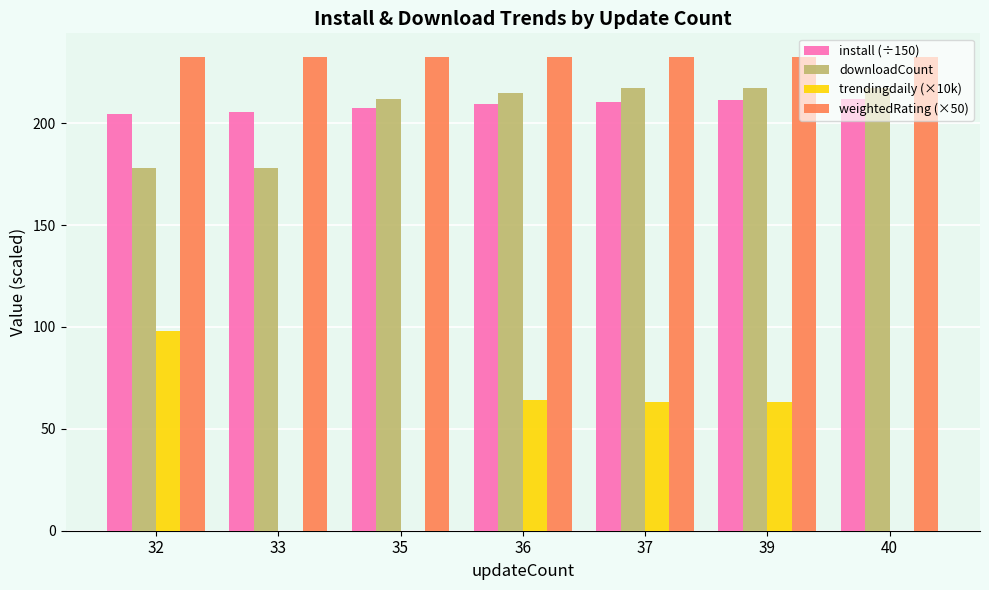

What is the sum of the install (÷150) values at 33 and 40?

417.0